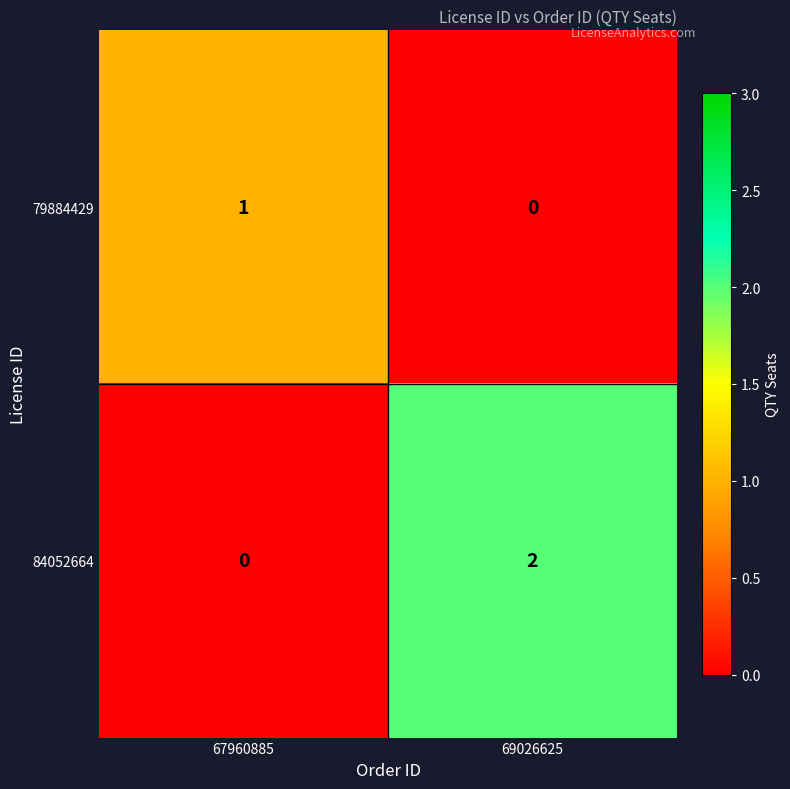

What is the spread (max minus min) of values at 67960885?

1